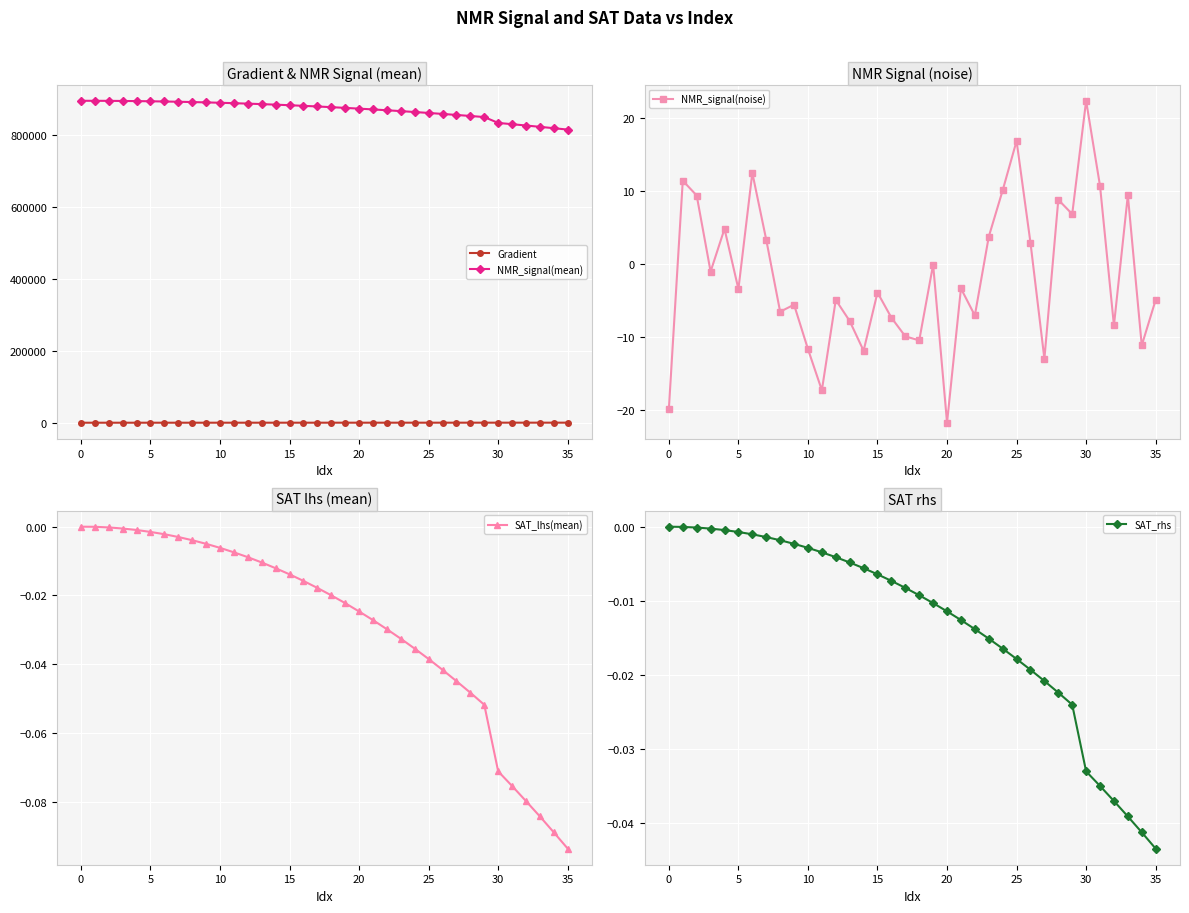

Does the chart display data point markers on the line(s)?

Yes